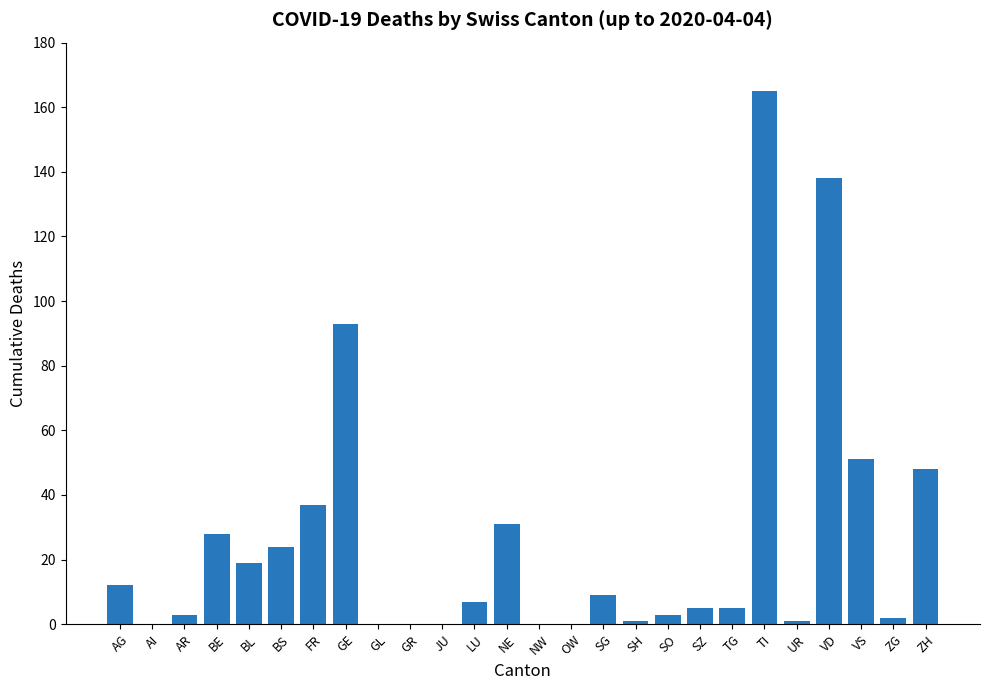

Is it true that the value at GL is -82?

False